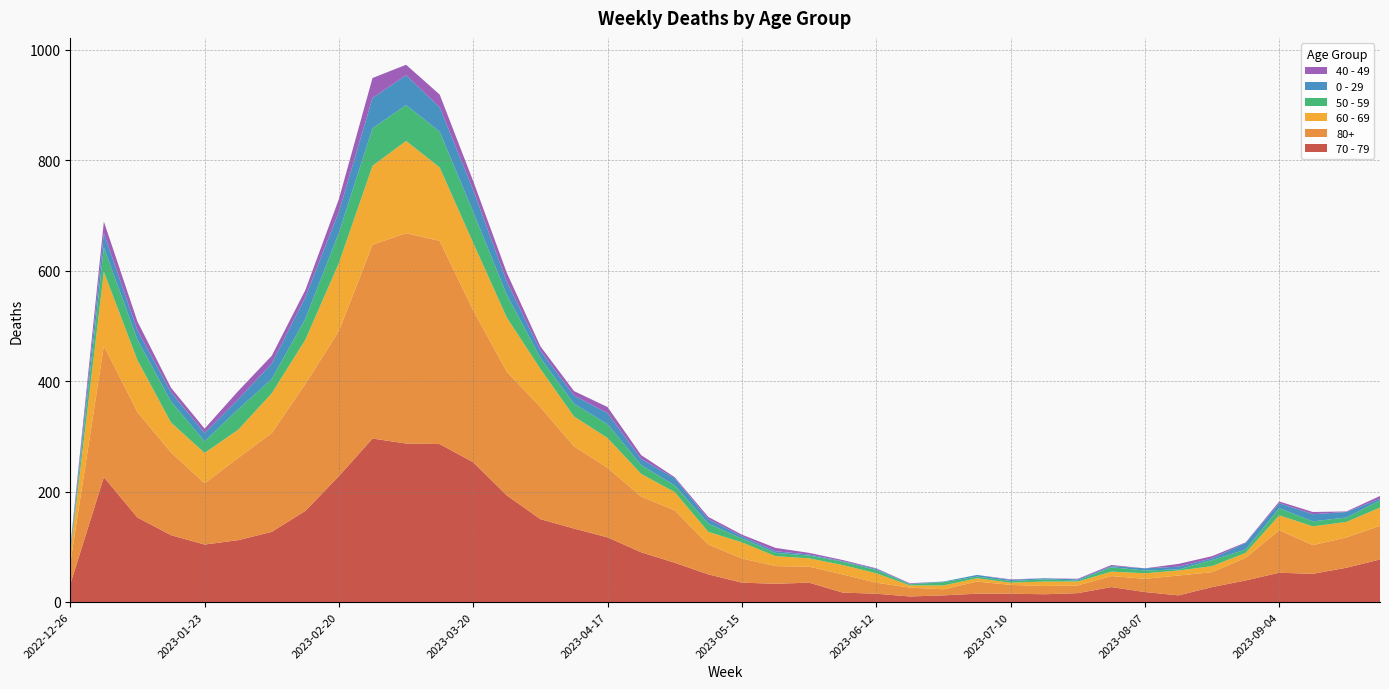

Reading left to right, transcribe all the data shown in this chart.

70 - 79: 2022-12-26=32	2023-01-02=226	2023-01-09=153	2023-01-16=121	2023-01-23=104	2023-01-30=112	2023-02-06=127	2023-02-13=165	2023-02-20=228	2023-02-27=296	2023-03-06=287	2023-03-13=286	2023-03-20=253	2023-03-27=193	2023-04-03=150	2023-04-10=133	2023-04-17=117	2023-04-24=90	2023-05-01=71	2023-05-08=50	2023-05-15=35	2023-05-22=33	2023-05-29=35	2023-06-05=17	2023-06-12=15	2023-06-19=10	2023-06-26=12	2023-07-03=15	2023-07-10=15	2023-07-17=14	2023-07-24=16	2023-07-31=27	2023-08-07=18	2023-08-14=12	2023-08-21=27	2023-08-28=39	2023-09-04=53	2023-09-11=51	2023-09-18=62	2023-09-25=77
80+: 2022-12-26=38	2023-01-02=238	2023-01-09=191	2023-01-16=150	2023-01-23=111	2023-01-30=149	2023-02-06=179	2023-02-13=230	2023-02-20=263	2023-02-27=351	2023-03-06=381	2023-03-13=368	2023-03-20=275	2023-03-27=224	2023-04-03=203	2023-04-10=149	2023-04-17=126	2023-04-24=101	2023-05-01=95	2023-05-08=54	2023-05-15=44	2023-05-22=32	2023-05-29=29	2023-06-05=33	2023-06-12=20	2023-06-19=16	2023-06-26=11	2023-07-03=22	2023-07-10=16	2023-07-17=15	2023-07-24=14	2023-07-31=20	2023-08-07=24	2023-08-14=36	2023-08-21=27	2023-08-28=41	2023-09-04=77	2023-09-11=52	2023-09-18=55	2023-09-25=61
60 - 69: 2022-12-26=16	2023-01-02=134	2023-01-09=94	2023-01-16=54	2023-01-23=55	2023-01-30=51	2023-02-06=72	2023-02-13=80	2023-02-20=123	2023-02-27=143	2023-03-06=167	2023-03-13=133	2023-03-20=122	2023-03-27=98	2023-04-03=69	2023-04-10=54	2023-04-17=54	2023-04-24=41	2023-05-01=33	2023-05-08=23	2023-05-15=29	2023-05-22=18	2023-05-29=15	2023-06-05=17	2023-06-12=17	2023-06-19=4	2023-06-26=7	2023-07-03=6	2023-07-10=4	2023-07-17=8	2023-07-24=7	2023-07-31=8	2023-08-07=10	2023-08-14=9	2023-08-21=11	2023-08-28=9	2023-09-04=27	2023-09-11=34	2023-09-18=28	2023-09-25=33
50 - 59: 2022-12-26=5	2023-01-02=44	2023-01-09=37	2023-01-16=38	2023-01-23=21	2023-01-30=37	2023-02-06=26	2023-02-13=38	2023-02-20=55	2023-02-27=68	2023-03-06=65	2023-03-13=65	2023-03-20=56	2023-03-27=41	2023-04-03=20	2023-04-10=23	2023-04-17=25	2023-04-24=16	2023-05-01=12	2023-05-08=15	2023-05-15=7	2023-05-22=6	2023-05-29=5	2023-06-05=6	2023-06-12=6	2023-06-19=2	2023-06-26=6	2023-07-03=3	2023-07-10=3	2023-07-17=4	2023-07-24=2	2023-07-31=8	2023-08-07=5	2023-08-14=2	2023-08-21=11	2023-08-28=6	2023-09-04=13	2023-09-11=9	2023-09-18=8	2023-09-25=13
0 - 29: 2022-12-26=4	2023-01-02=26	2023-01-09=17	2023-01-16=17	2023-01-23=15	2023-01-30=18	2023-02-06=28	2023-02-13=39	2023-02-20=38	2023-02-27=55	2023-03-06=54	2023-03-13=44	2023-03-20=40	2023-03-27=24	2023-04-03=13	2023-04-10=15	2023-04-17=20	2023-04-24=11	2023-05-01=13	2023-05-08=8	2023-05-15=4	2023-05-22=3	2023-05-29=2	2023-06-05=1	2023-06-12=2	2023-06-19=1	2023-06-26=1	2023-07-03=3	2023-07-10=2	2023-07-17=2	2023-07-24=2	2023-07-31=2	2023-08-07=4	2023-08-14=5	2023-08-21=3	2023-08-28=12	2023-09-04=9	2023-09-11=13	2023-09-18=10	2023-09-25=3
40 - 49: 2022-12-26=4	2023-01-02=21	2023-01-09=16	2023-01-16=8	2023-01-23=8	2023-01-30=15	2023-02-06=14	2023-02-13=13	2023-02-20=23	2023-02-27=36	2023-03-06=19	2023-03-13=23	2023-03-20=16	2023-03-27=16	2023-04-03=8	2023-04-10=8	2023-04-17=11	2023-04-24=7	2023-05-01=2	2023-05-08=4	2023-05-15=3	2023-05-22=6	2023-05-29=3	2023-06-05=2	2023-06-12=1	2023-06-19=1	2023-06-26=0	2023-07-03=0	2023-07-10=1	2023-07-17=0	2023-07-24=1	2023-07-31=2	2023-08-07=0	2023-08-14=5	2023-08-21=4	2023-08-28=1	2023-09-04=3	2023-09-11=4	2023-09-18=1	2023-09-25=5